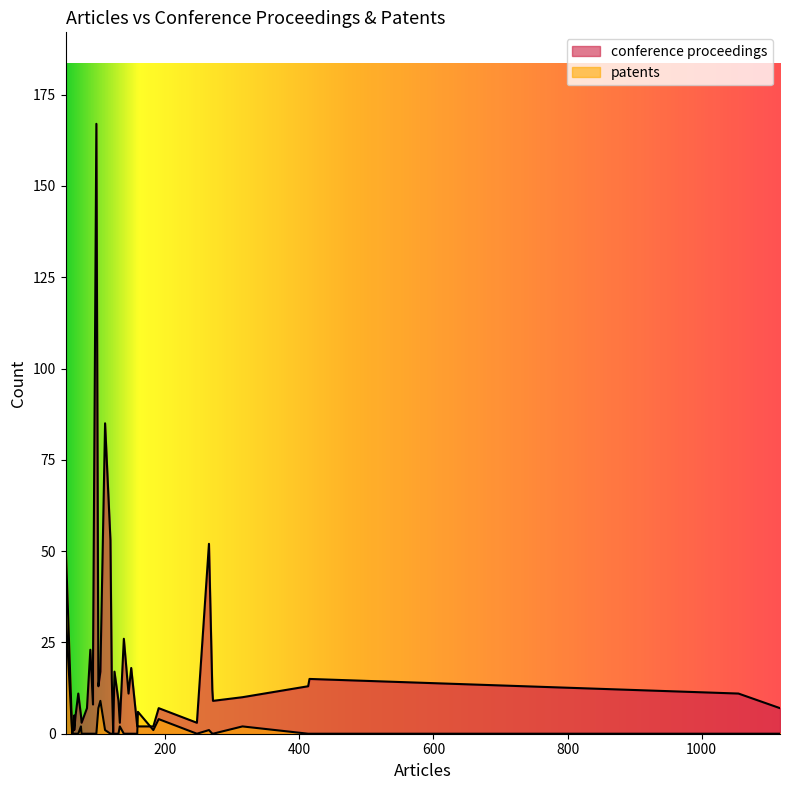

What is the value of the conference proceedings point at the 33rd from the left?

11